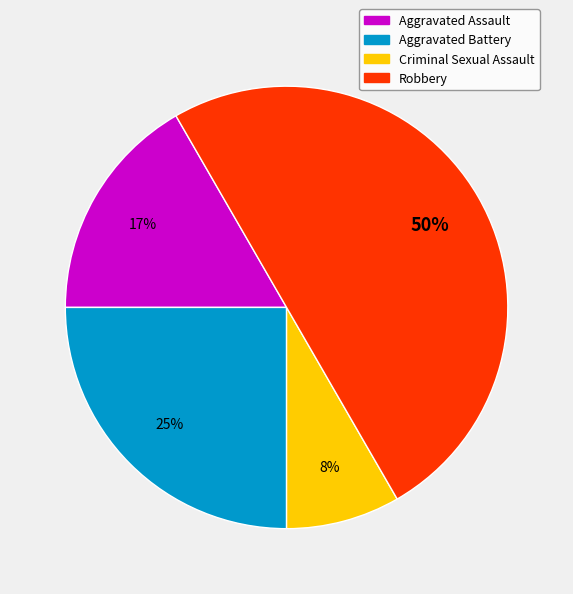

What is the ratio of the value at Robbery to the value at Aggravated Battery?

2.0